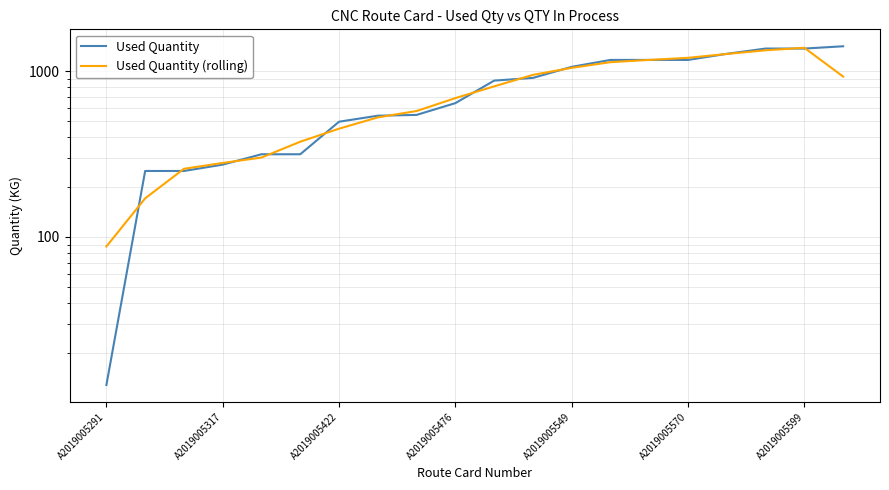

How many lines are shown in the chart?

2